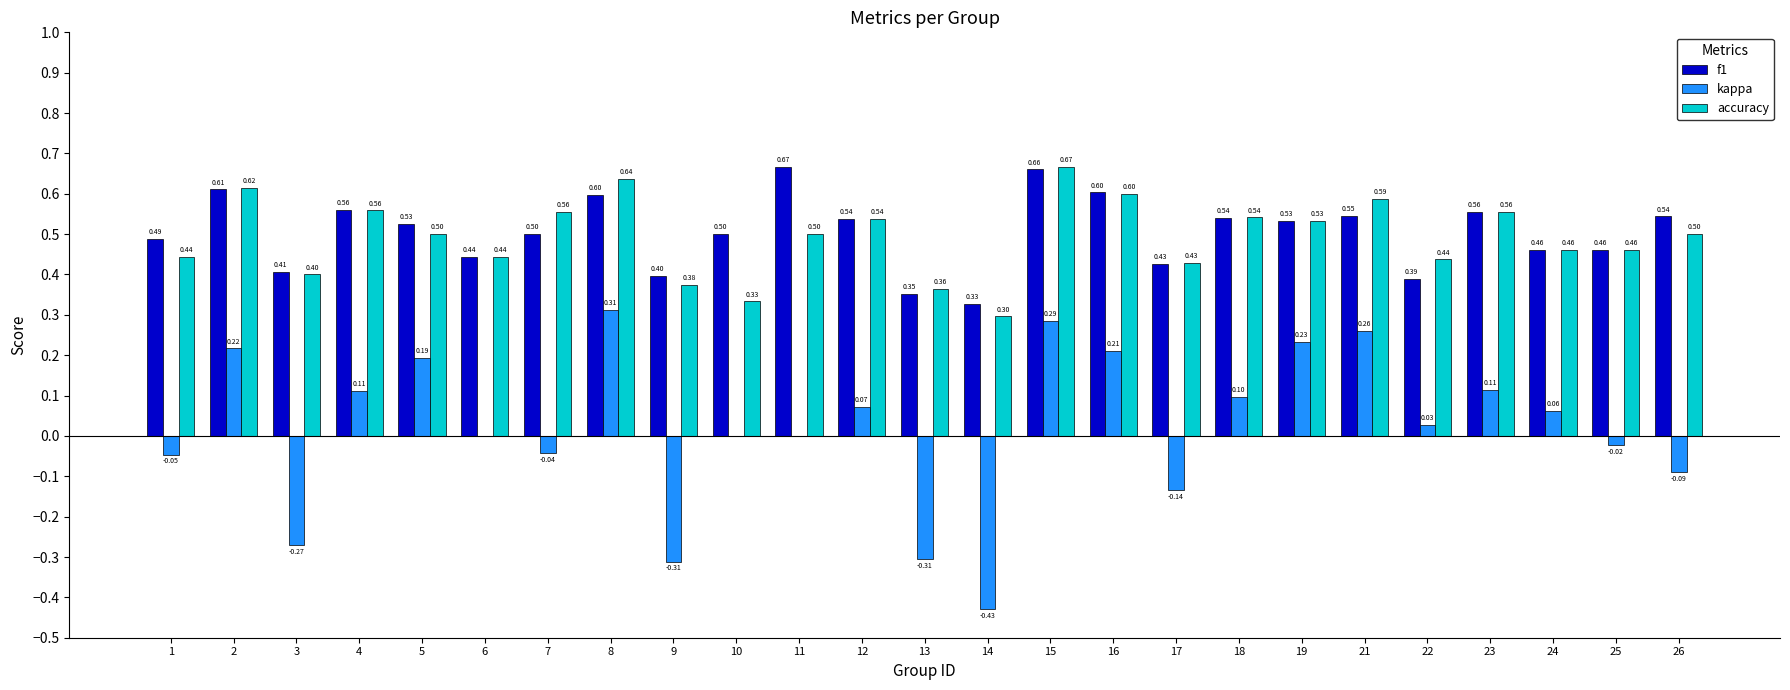

What is the sum of all kappa values?

0.5